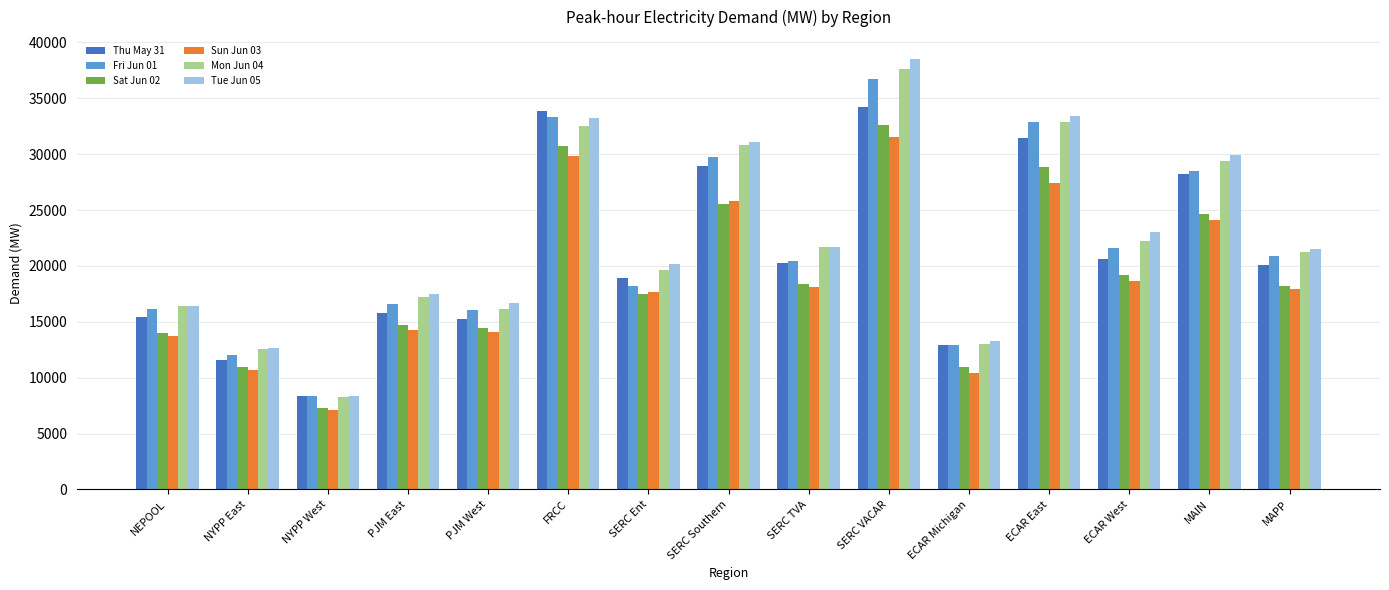

Are the bars horizontal?

No